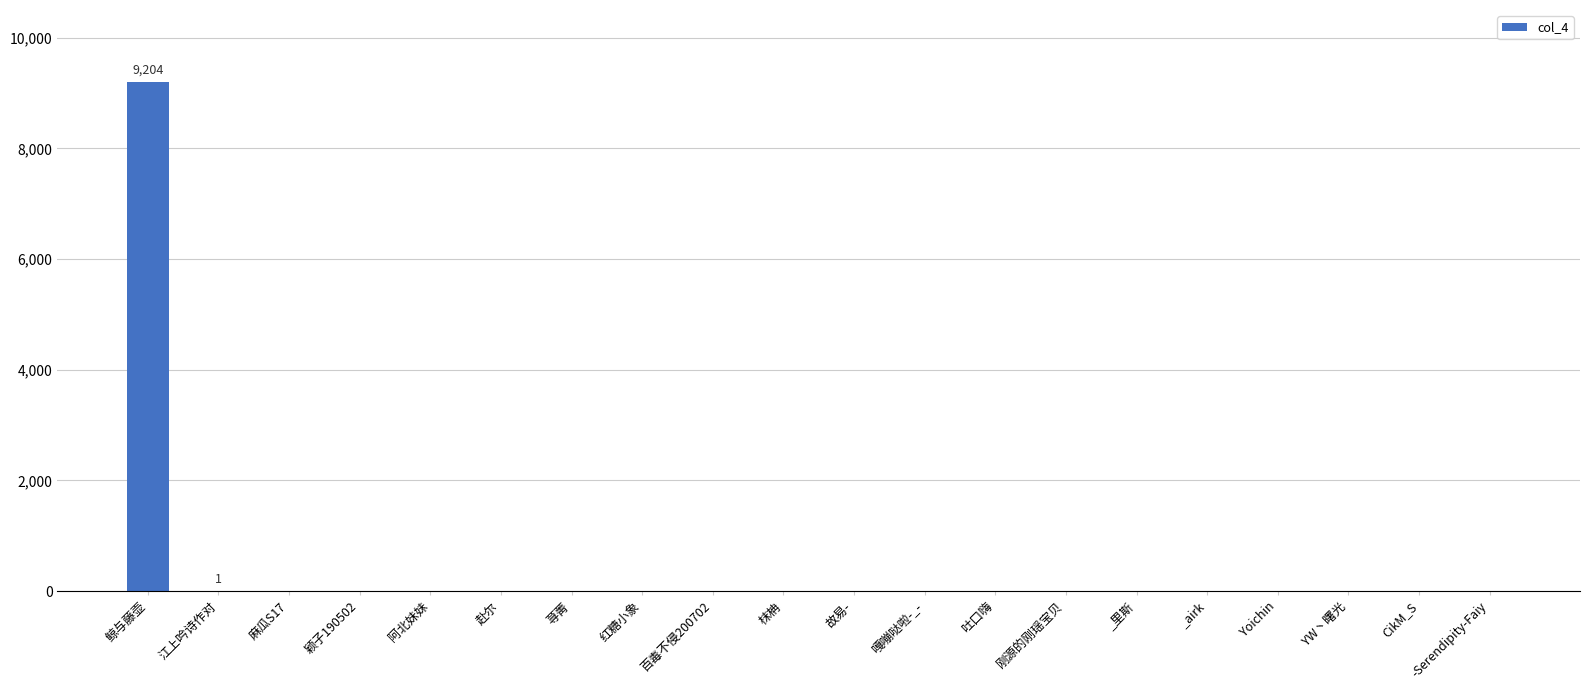

What is the sum of the values at 鲸与藤壶 and 红糖小象?

9204